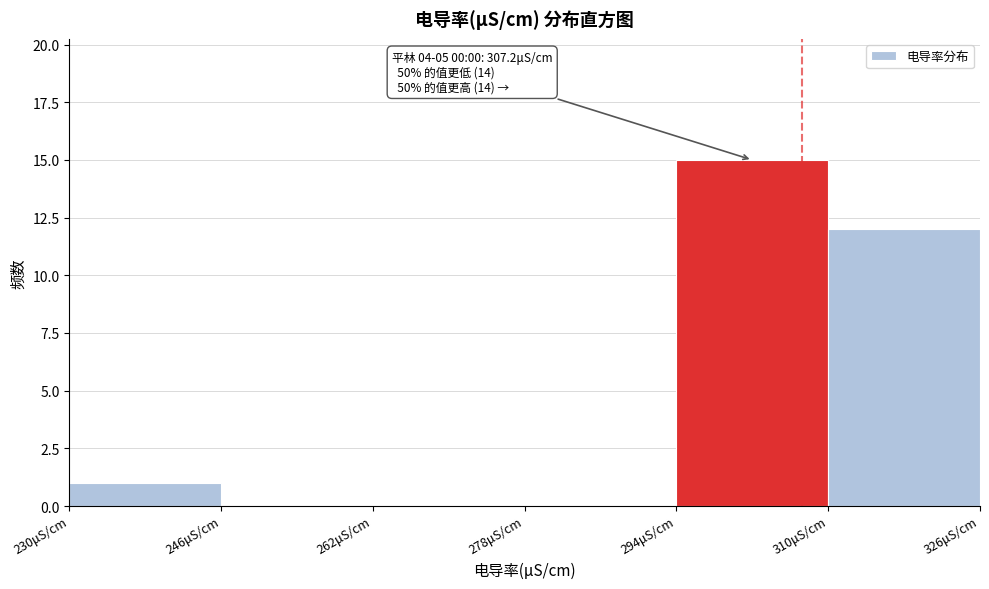

Which range on the x-axis has the tallest bar?

294 to 310